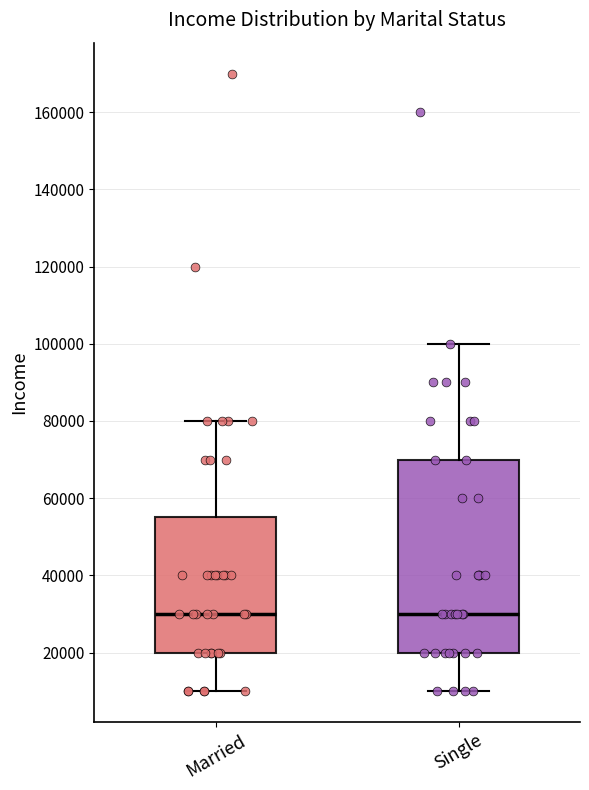

Reading left to right, transcribe this box plot: for each box, give where its median line is, the range the box spans, and where its two whiskers end, as read against the y-axis. The values are not printed on the chart, so give them approximately, as read against the axis.

Married: median 30000, box 20000 to 56000, whiskers 10000 to 80000
Single: median 30000, box 20000 to 70000, whiskers 10000 to 100000